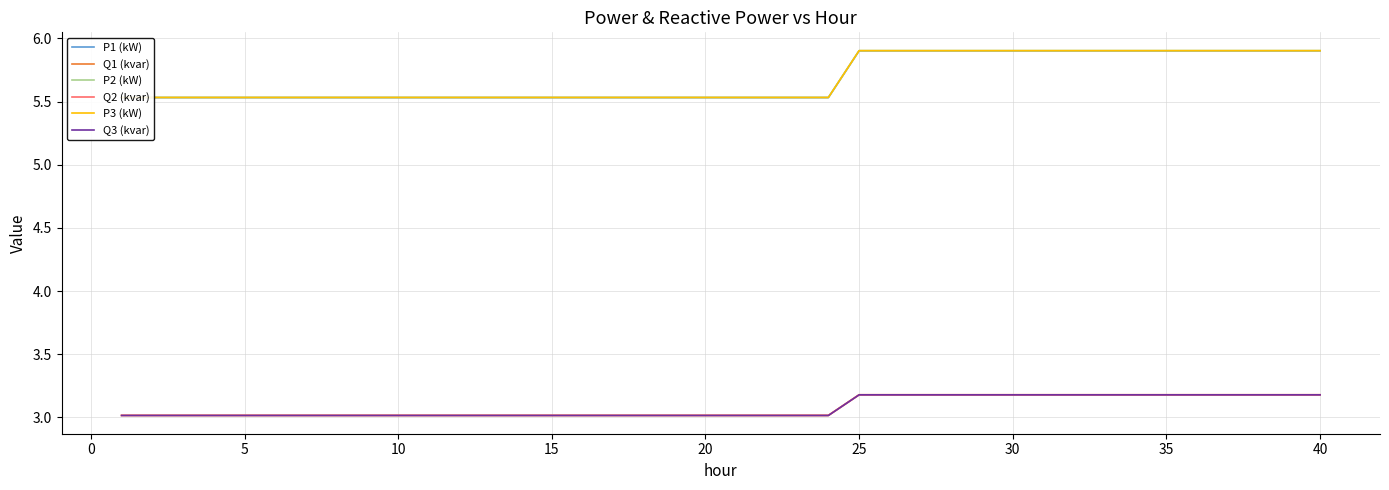

What is the difference between the maximum and minimum values in the P1 (kW) series?

0.4